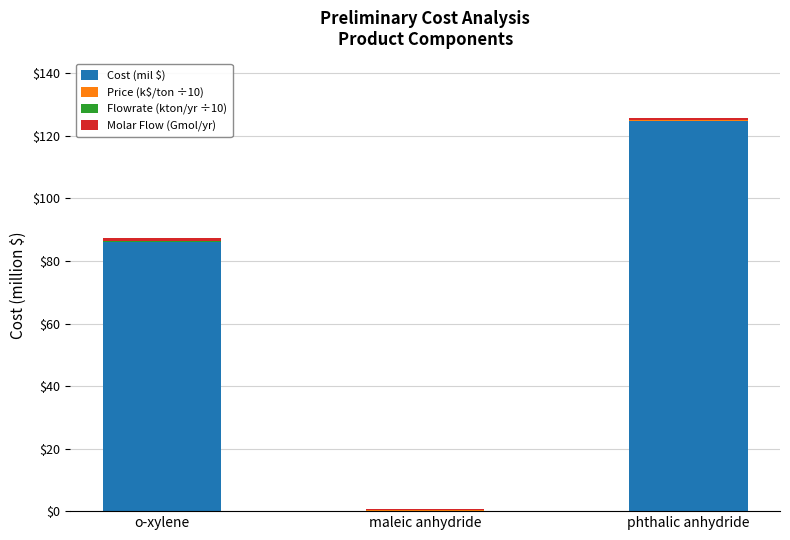

Count the number of data series in this chart.

4